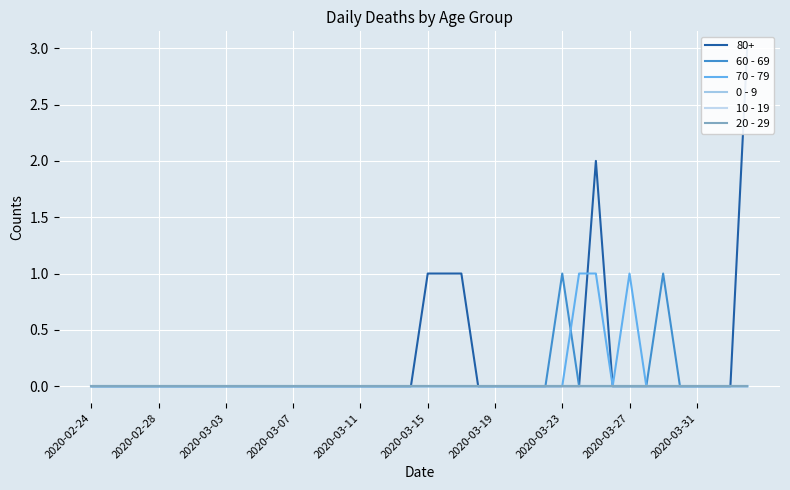

What is the maximum value for 60 - 69?

1